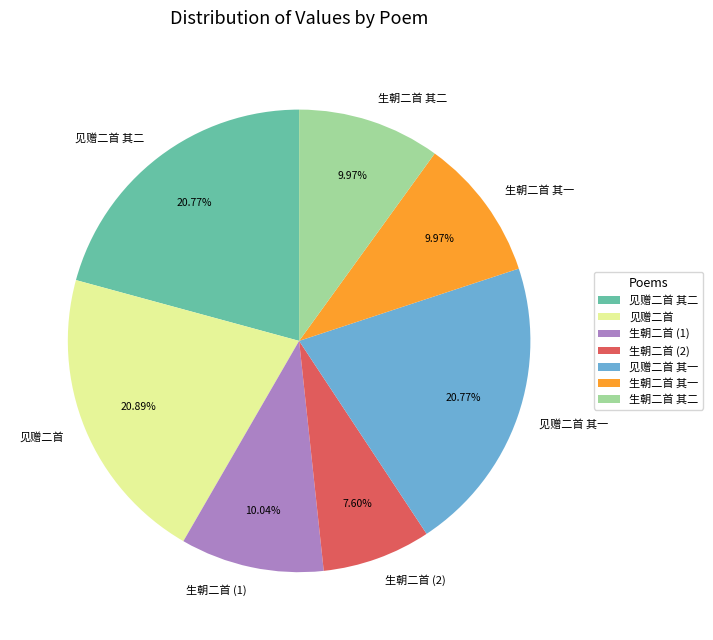

What is the ratio of the value at 见赠二首 其二 to the value at 生朝二首 其一?

2.1